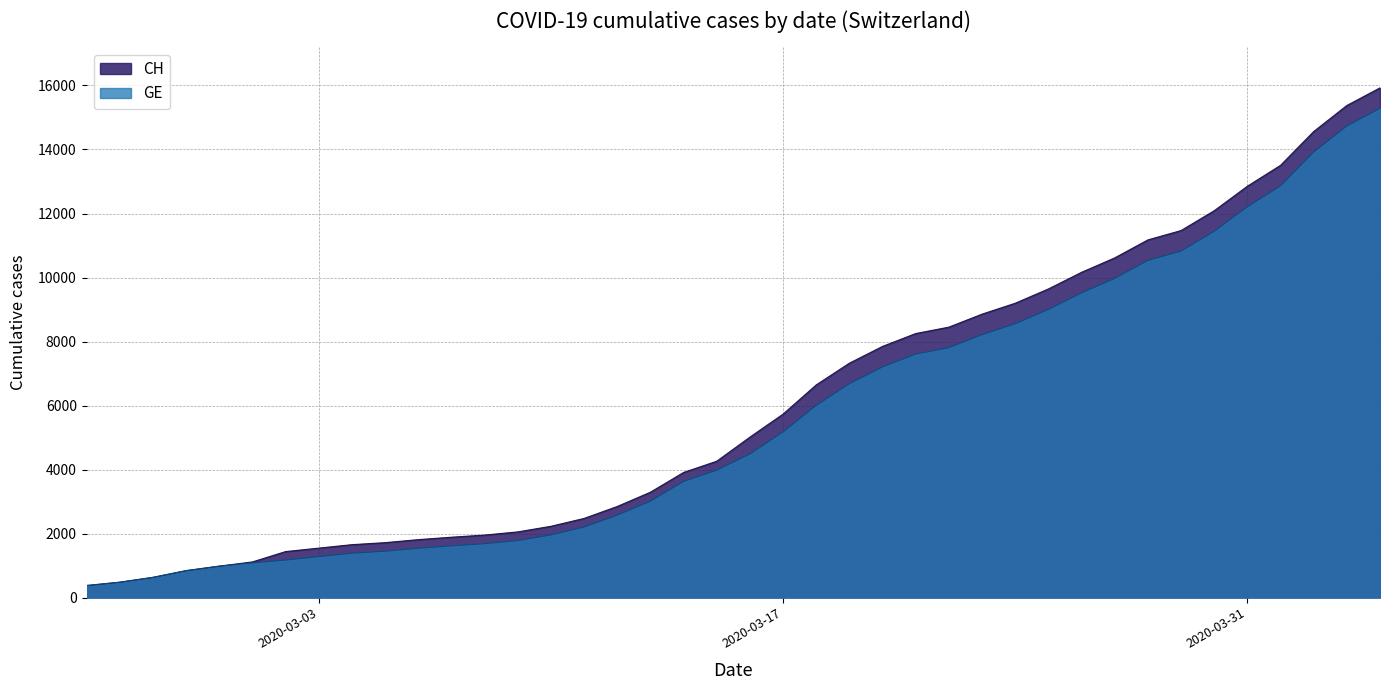

Reading right to left, extract all data points from this chart.

CH: 15926	15375	14561	13505	12852	12086	11467	11175	10613	10162	9642	9196	8855	8449	8249	7847	7323	6644	5731	5012	4259	3908	3291	2845	2472	2226	2051	1952	1885	1809	1715	1652	1544	1436	1113	981	840	630	479	375
GE: 15284	14733	13919	12863	12210	11444	10825	10533	9971	9520	9000	8554	8213	7807	7607	7205	6681	6002	5174	4485	3978	3627	3010	2574	2201	1955	1780	1681	1614	1538	1447	1384	1278	1171	1083	981	840	630	479	375